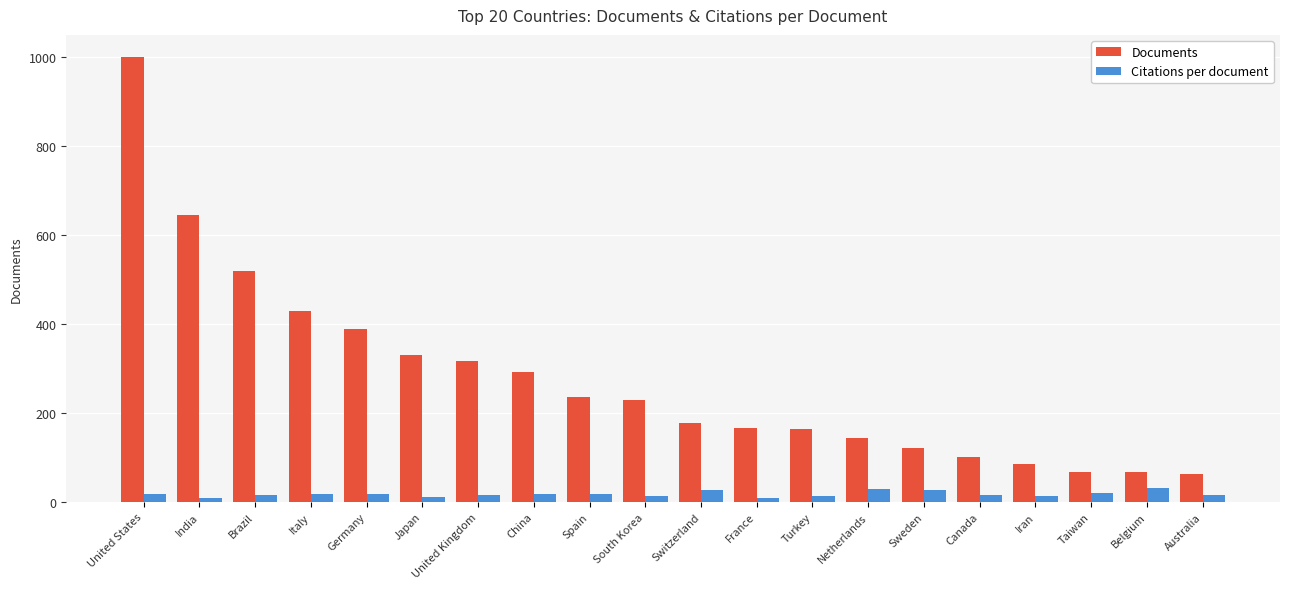

What is the lowest value of the Citations per document series?

9.1